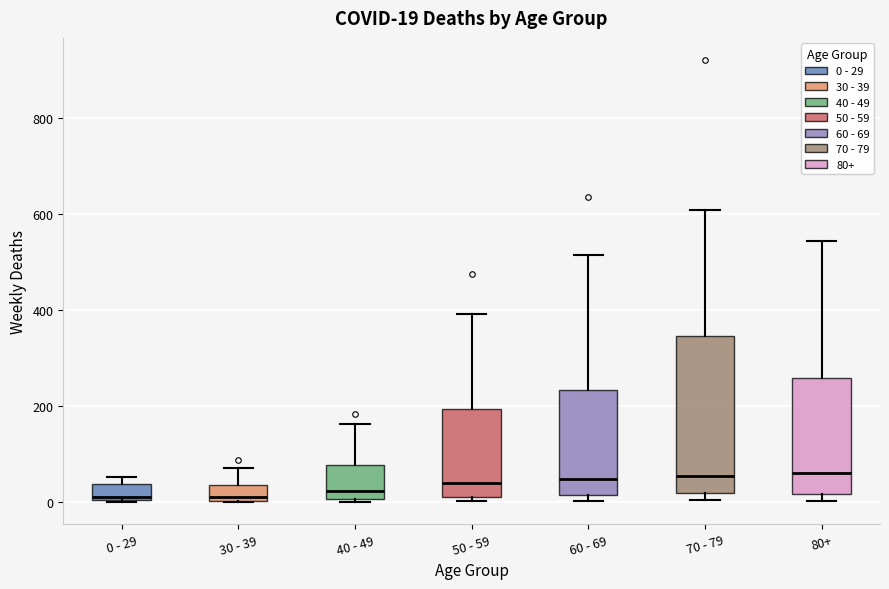

Which box is the tallest, from its lower edge to its upper edge?

70 - 79